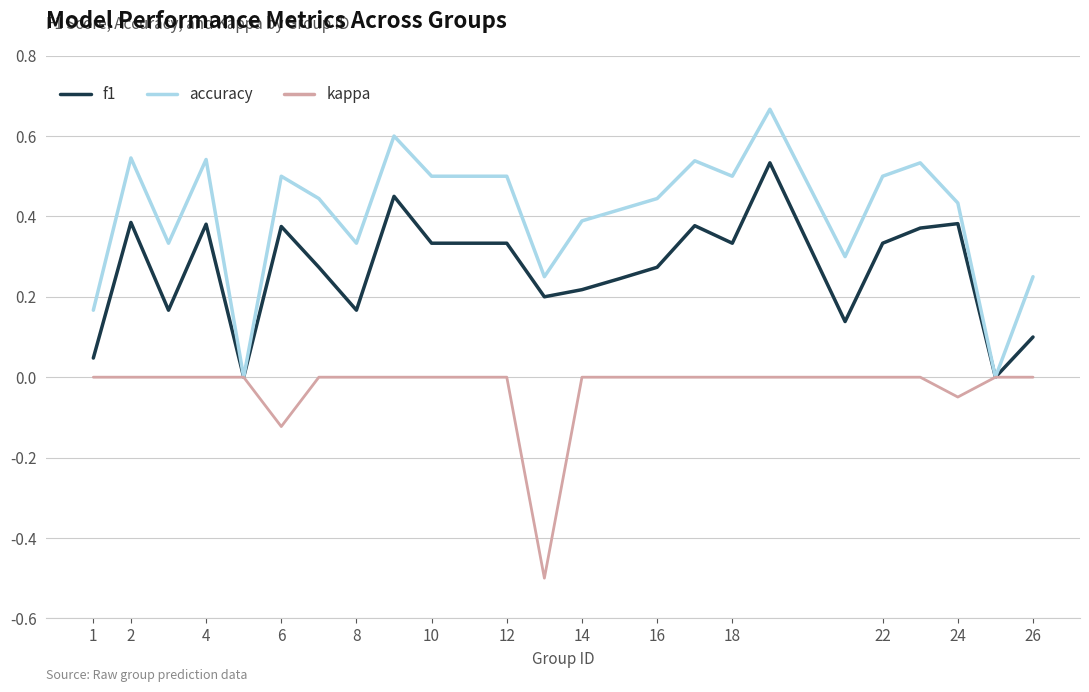

What is the sum of all accuracy values?

9.7